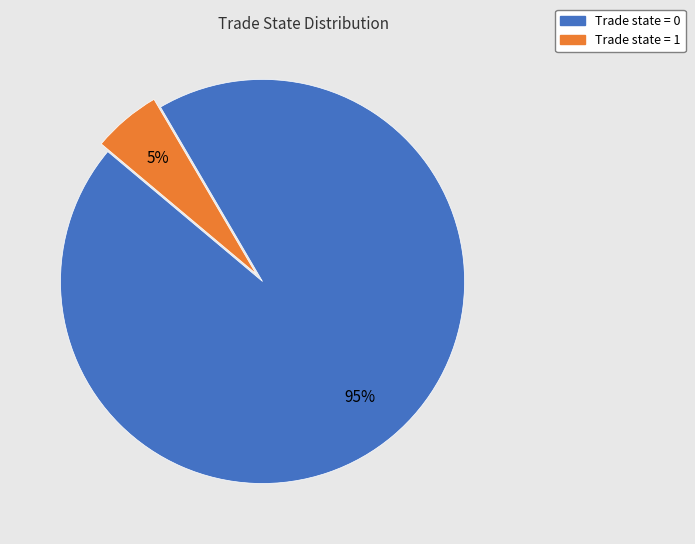

Combined, do Trade state = 1 and Trade state = 0 account for over 50%?

Yes